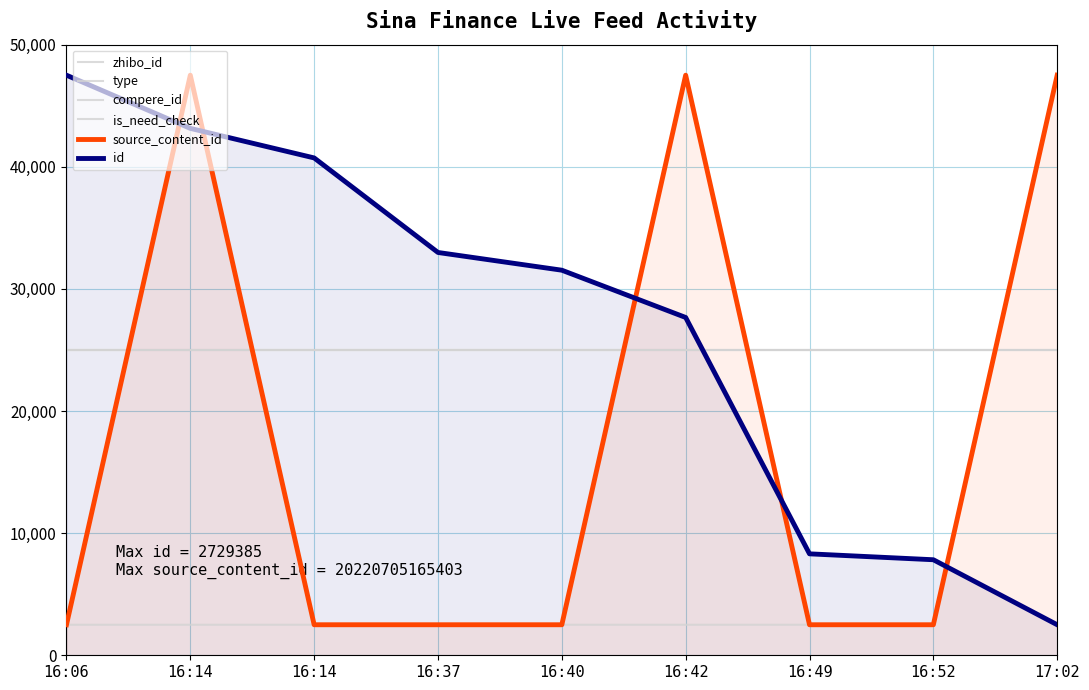

True or false: source_content_id and type cross at least once.

False